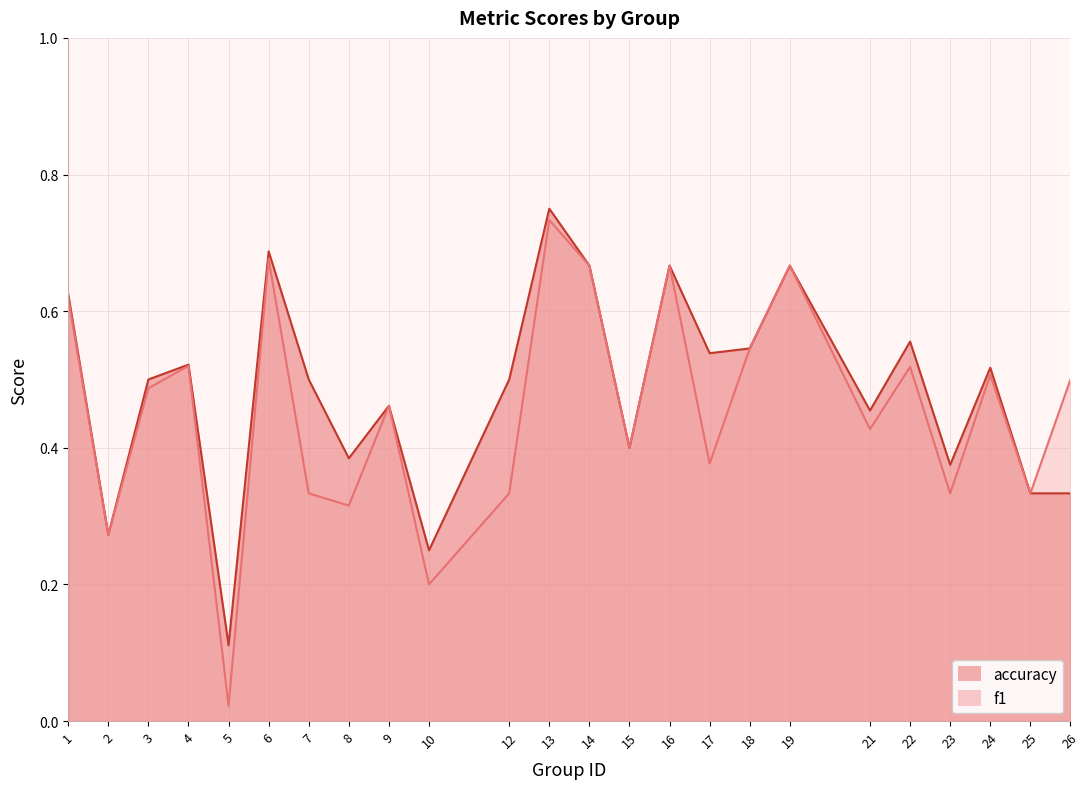

Rank the series by their average value, from highest to lowest.

accuracy, f1